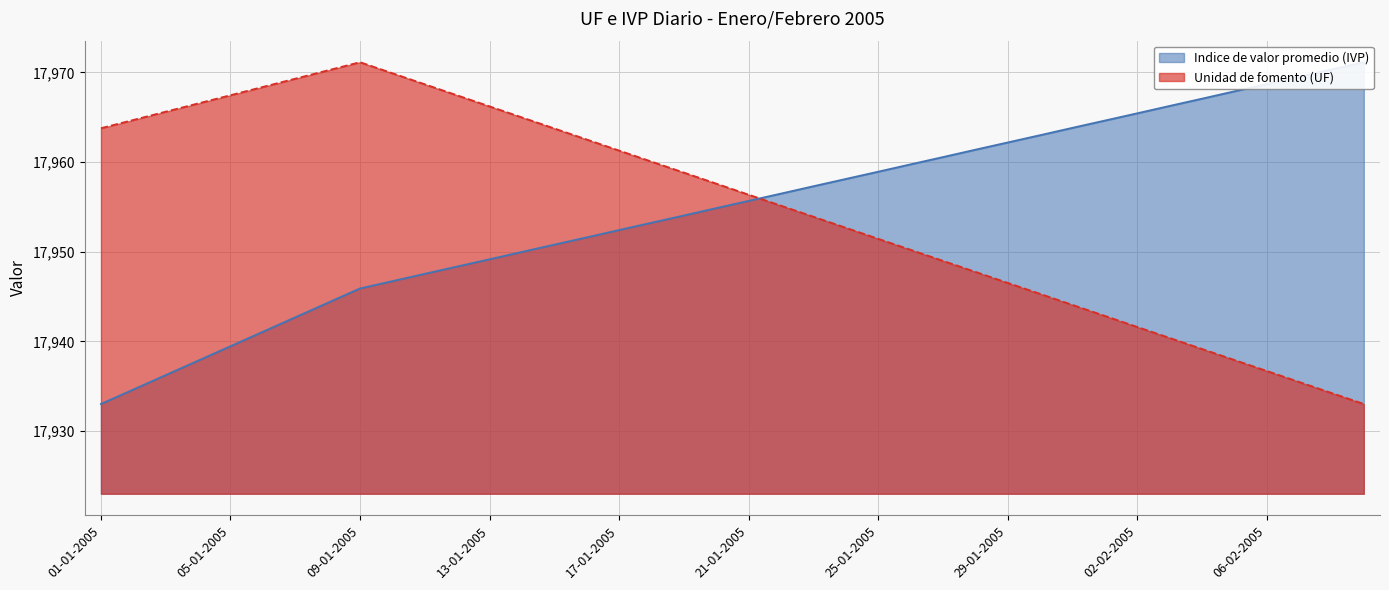

The value of Indice de valor promedio (IVP) at 16-01-2005 is 17951.6. True or false?

True